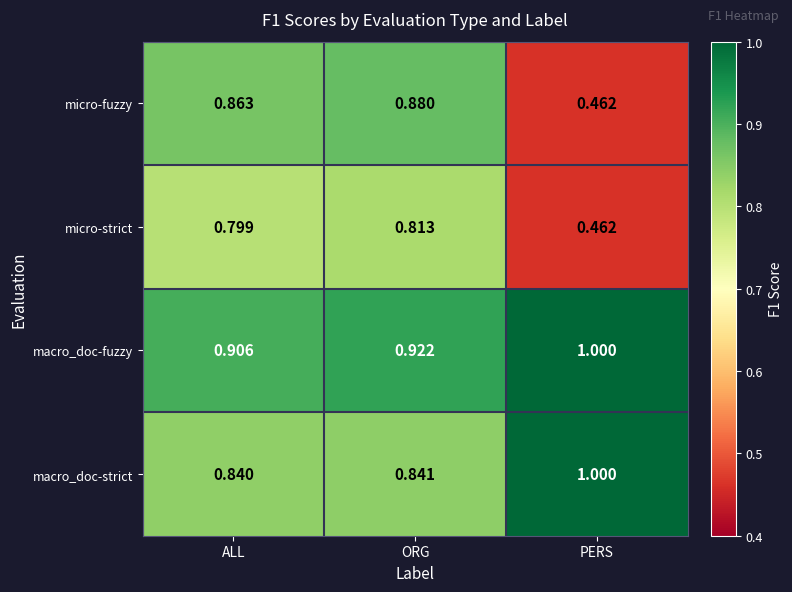

Which series has the widest spread of values?

micro-fuzzy